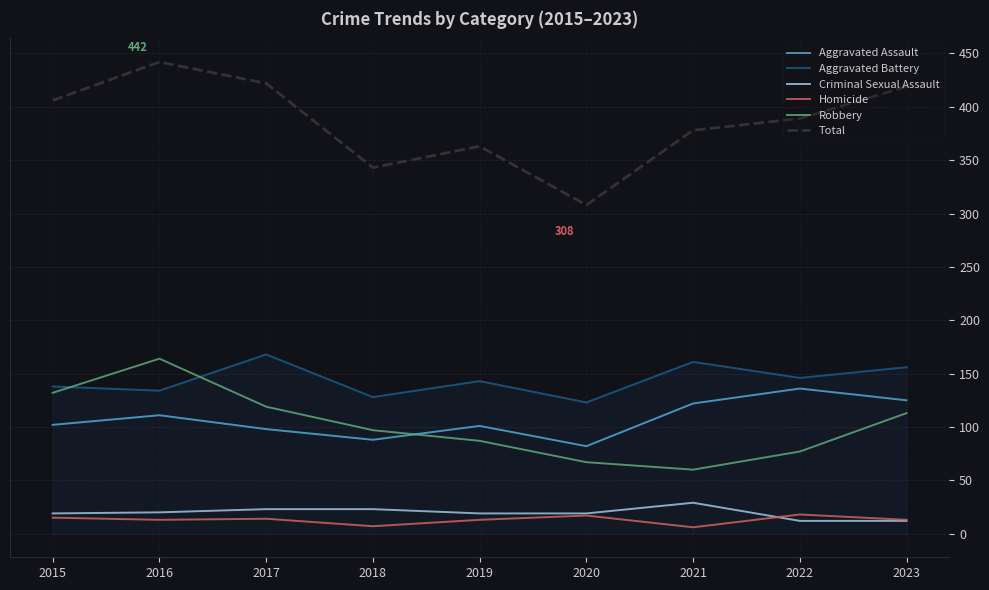

True or false: Total and Homicide intersect in this chart.

False